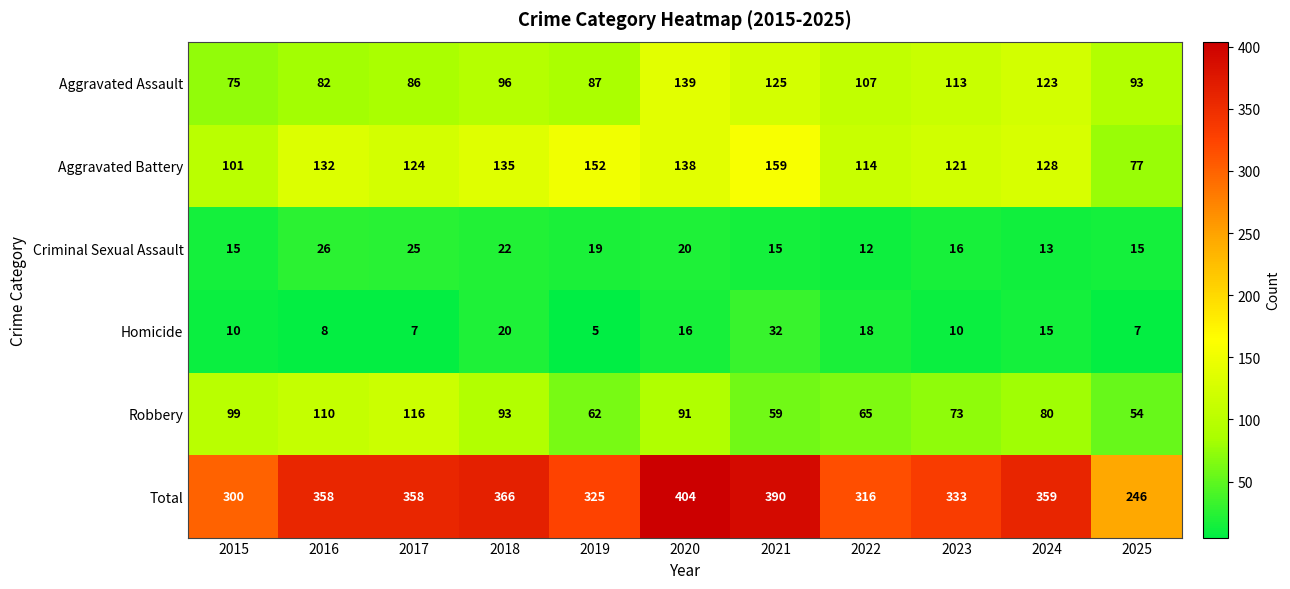

At how many categories does at least one series exceed 28?

11